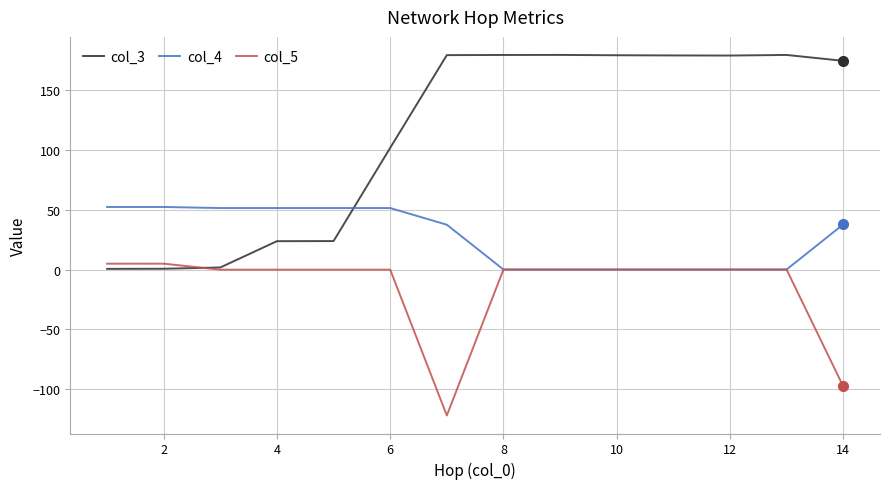

Which series has the largest range (max minus min)?

col_3